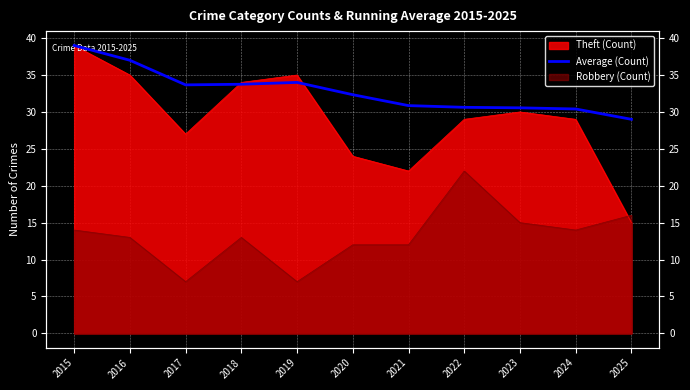

Reading left to right, what are all the values shown in this chart?

39.0	37.0	33.7	33.8	34.0	32.3	30.9	30.6	30.6	30.4	29.0